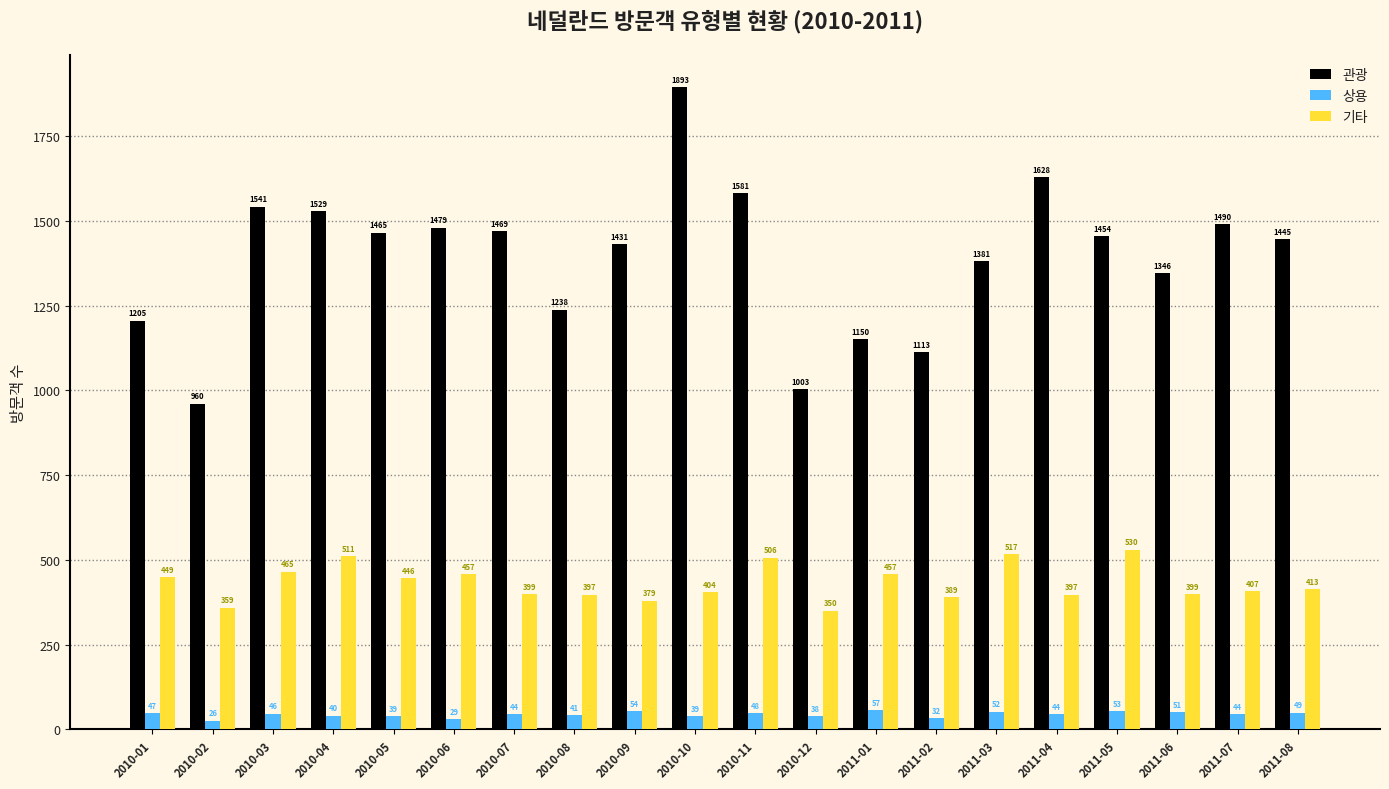

What is the spread (max minus min) of values at 2010-12?

965